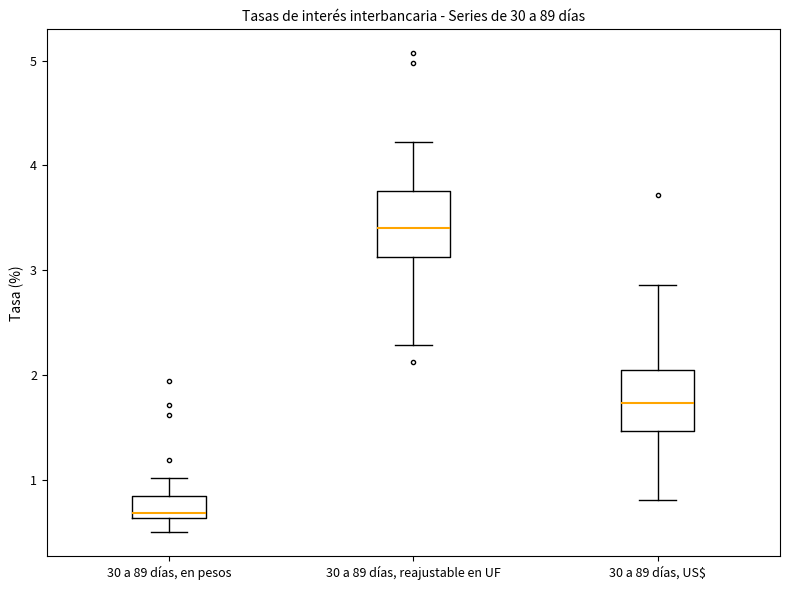

Where is the upper edge of the box for 30 a 89 días, reajustable en UF on the y-axis? The values are not printed on the chart, so give them approximately, as read against the axis.

3.8